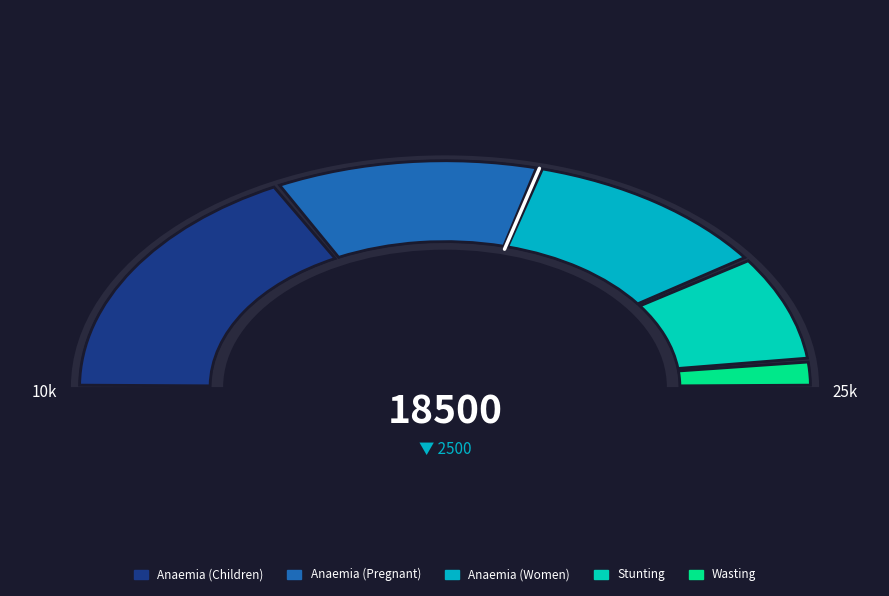

What is the largest slice in the pie chart?

Anaemia (Children)